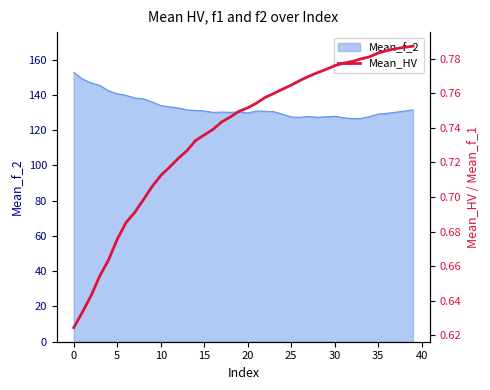

What is the difference between the maximum and minimum values?

0.2